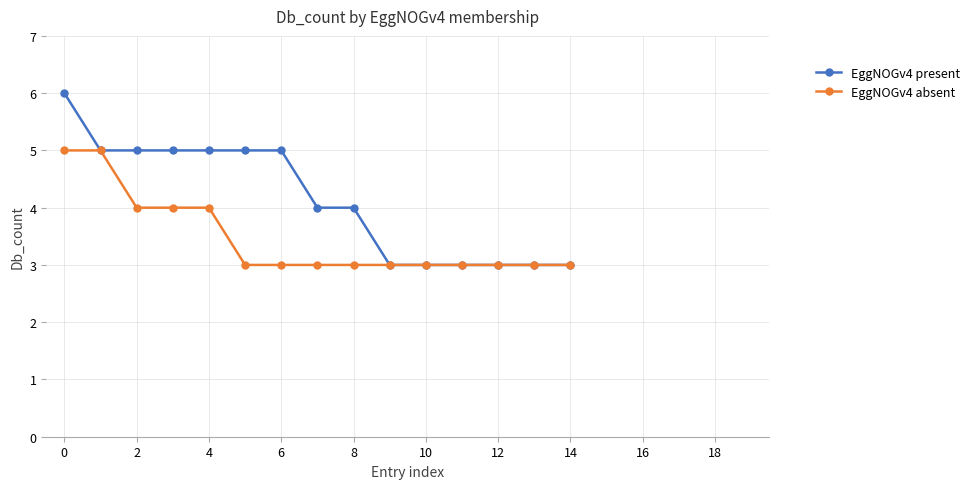

What is the greatest value displayed?

6